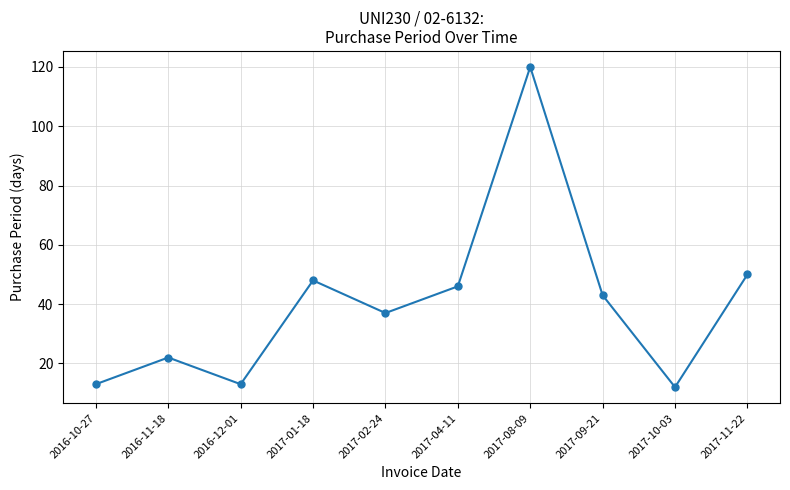

What is the difference between the values at 2016-12-01 and 2016-11-18?

9